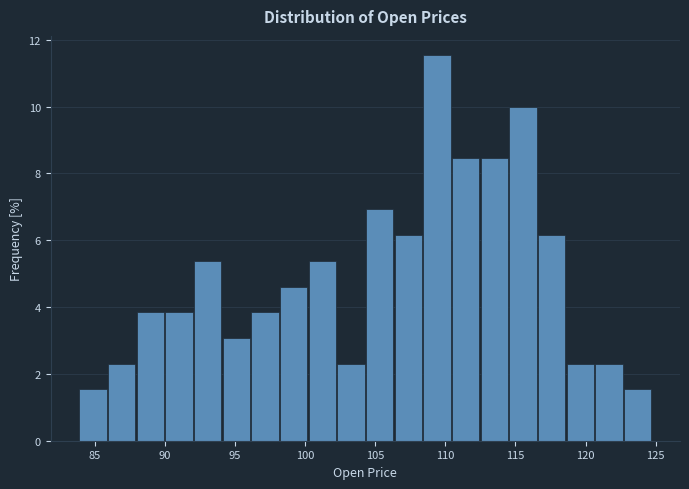

Reading left to right, transcribe this chart: for each bar, give the range it covers on the x-axis and its height. Neither the bar edges nor the heights are printed on the chart, so give them approximately, as read against the axes.

84.0 to 86.0: 1.6
86.0 to 88.0: 2.4
88.0 to 90.0: 3.8
90.0 to 92.0: 3.8
92.0 to 94.0: 5.4
94.0 to 96.0: 3.0
96.0 to 98.0: 3.8
98.0 to 100.5: 4.6
100.5 to 102.5: 5.4
102.5 to 104.5: 2.4
104.5 to 106.5: 7.0
106.5 to 108.5: 6.2
108.5 to 110.5: 11.6
110.5 to 112.5: 8.4
112.5 to 114.5: 8.4
114.5 to 116.5: 10.0
116.5 to 118.5: 6.2
118.5 to 120.5: 2.4
120.5 to 123.0: 2.4
123.0 to 125.0: 1.6